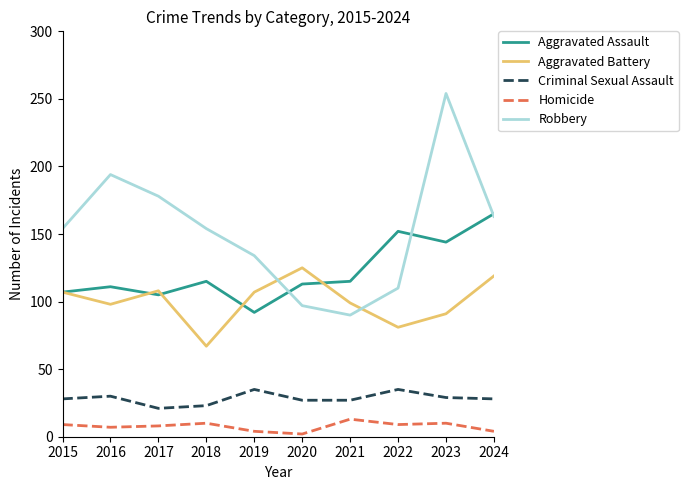

What is the difference between the second highest and minimum values in the Homicide series?

8